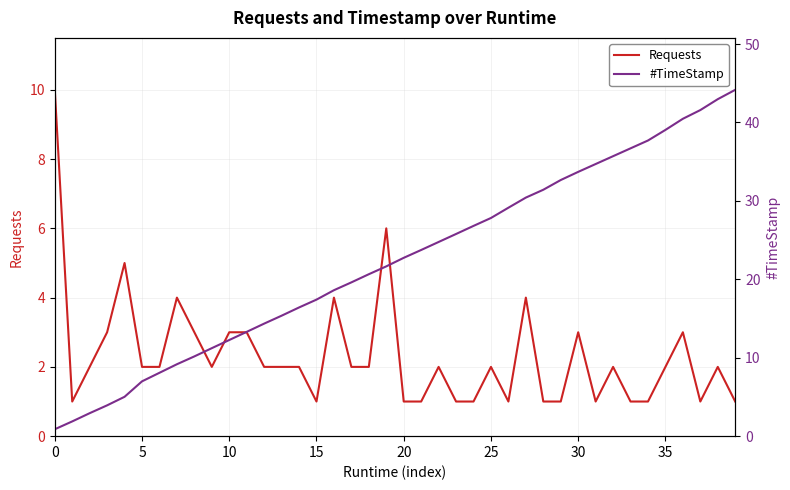

List the series in order of their peak value, highest first.

#TimeStamp, Requests